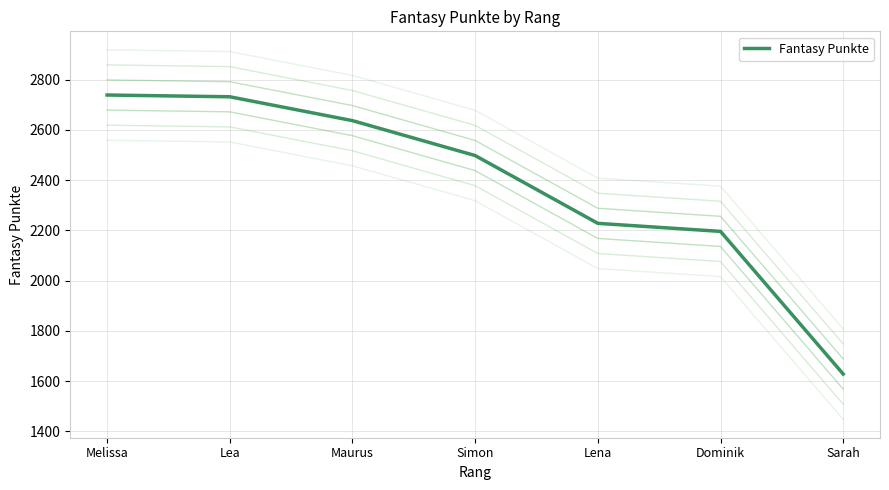

The chart shows a value of 4211 at Melissa. True or false?

False